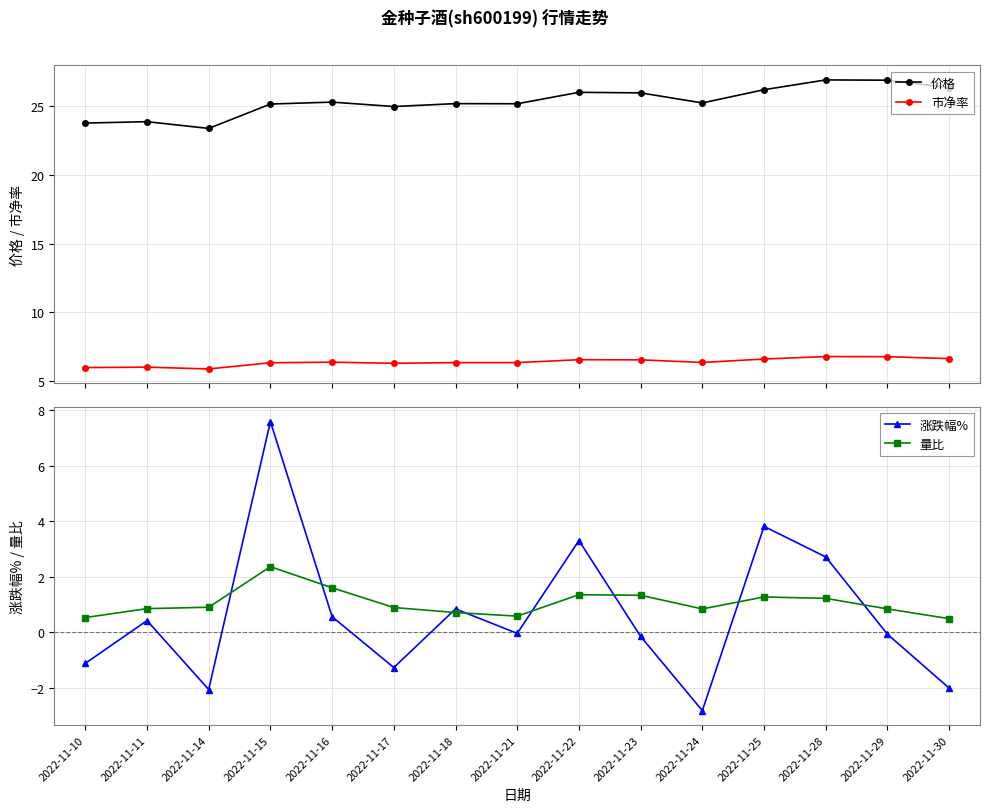

What value does the 量比 series have at 2022-11-10?

0.5